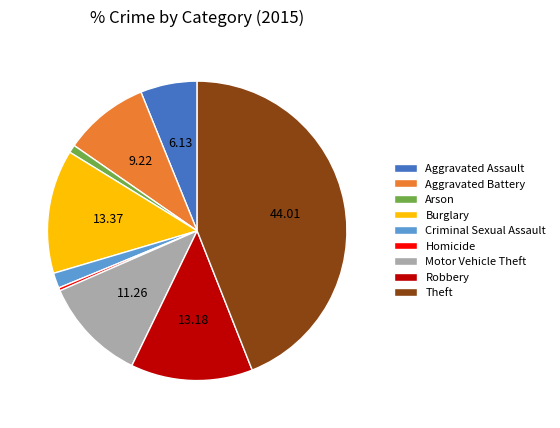

Does Homicide account for over 50% of the chart?

No